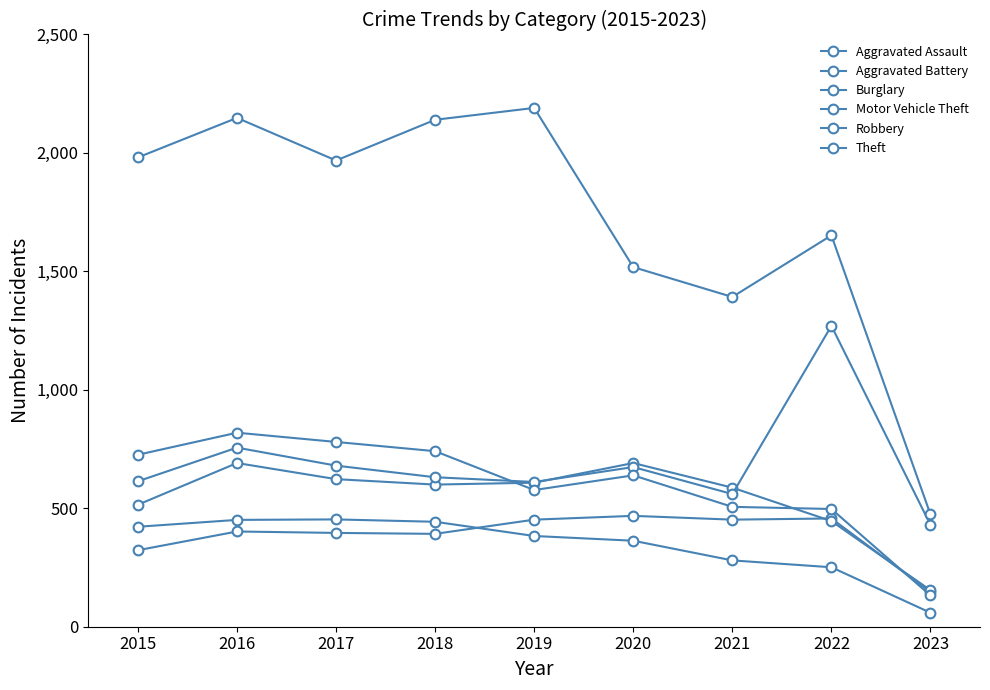

How many data points does each series have?

9